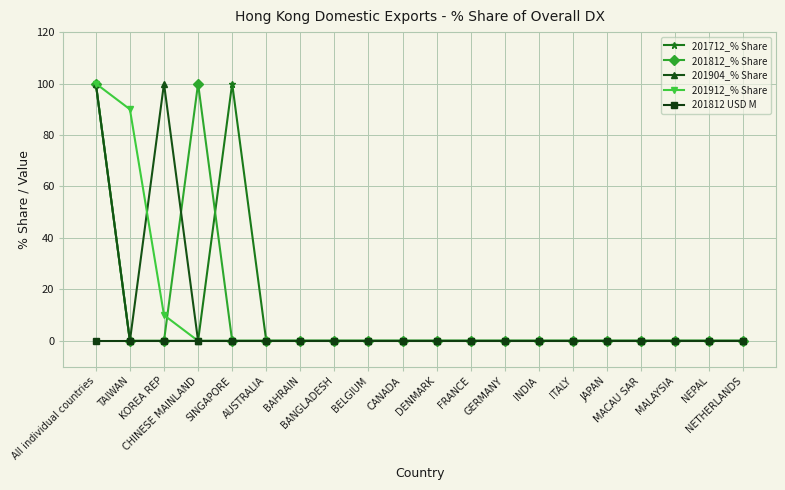

At how many categories does at least one series exceed 12?

5